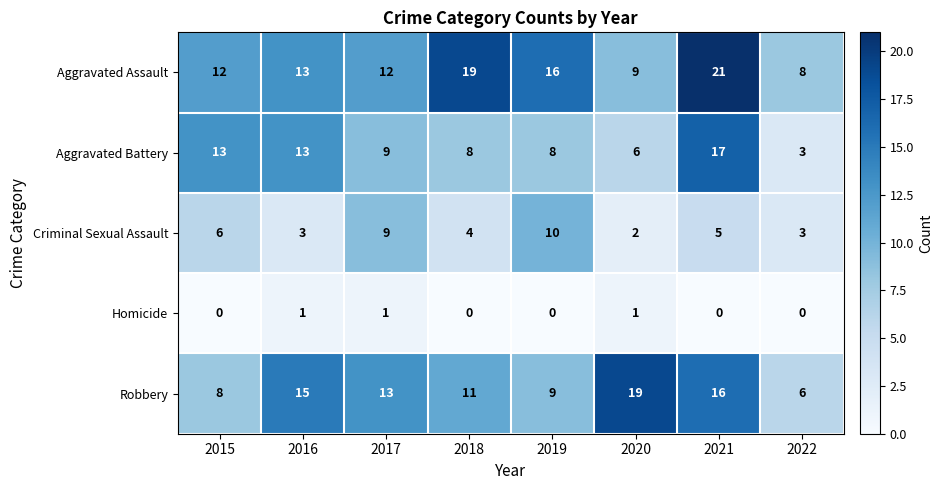

Read the Criminal Sexual Assault value at 2016.

3